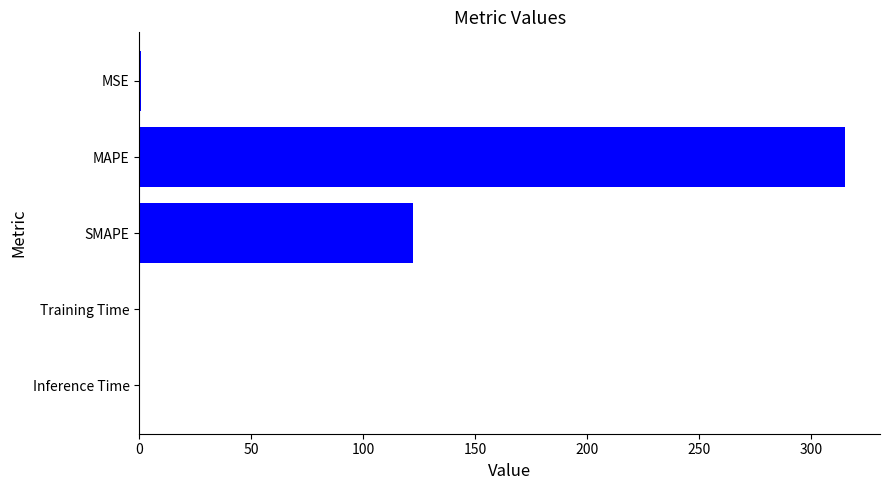

True or false: the data shows 508.0 at MAPE.

False